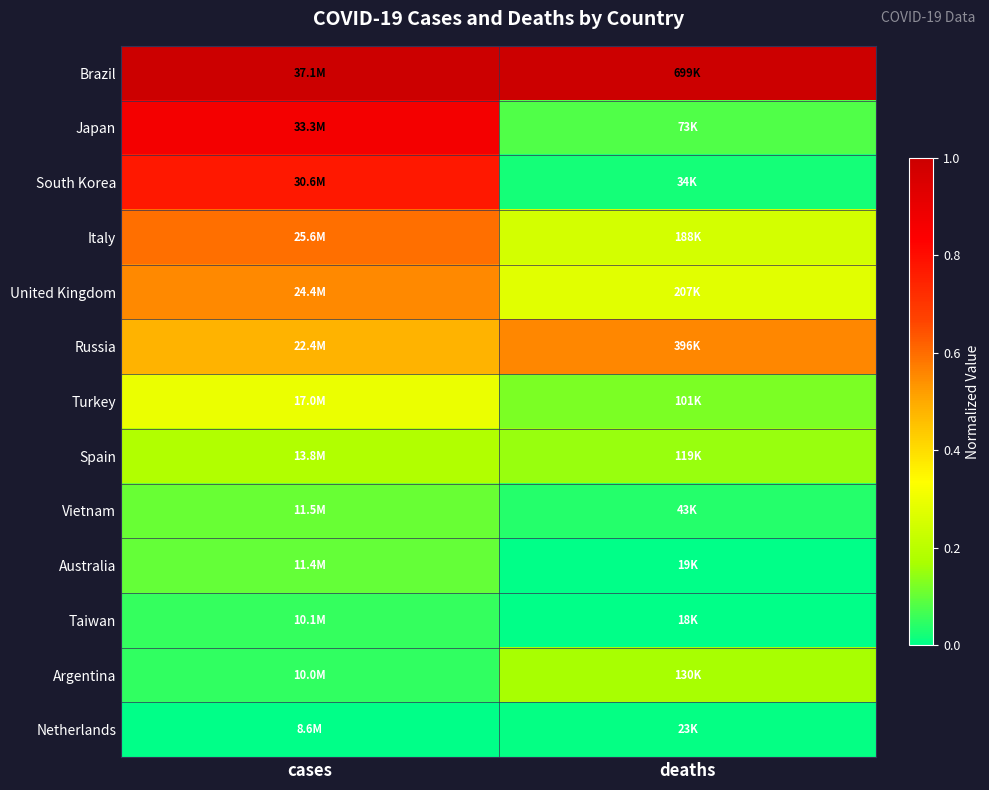

At how many categories does at least one series exceed 0?

2